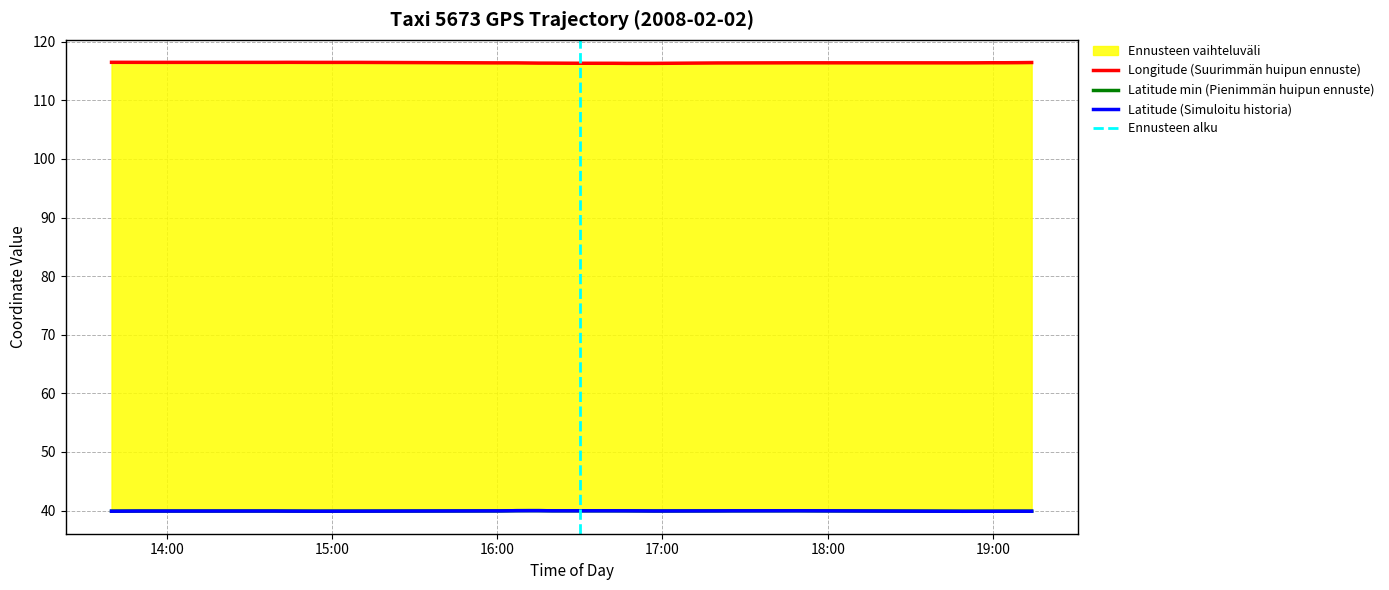

Reading right to left, what are all the values shown in this chart?

Longitude: 19:14=116.4	19:09=116.4	19:04=116.4	18:59=116.4	18:54=116.4	18:49=116.4	17:49=116.4	17:44=116.4	17:25=116.4	17:20=116.4	16:57=116.3	16:52=116.3	16:47=116.3	16:42=116.3	16:40=116.3	16:30=116.3	16:25=116.3	16:20=116.3	16:15=116.3	16:12=116.4	16:07=116.4	16:01=116.4	15:58=116.4	15:09=116.5	14:54=116.5	14:44=116.5	14:39=116.5	14:00=116.5	13:55=116.5	13:50=116.5	13:40=116.5
Latitude: 19:14=39.9	19:09=39.9	19:04=39.9	18:59=39.9	18:54=39.9	18:49=39.9	17:49=40.0	17:44=40.0	17:25=40.0	17:20=40.0	16:57=39.9	16:52=39.9	16:47=40.0	16:42=40.0	16:40=40.0	16:30=40.0	16:25=40.0	16:20=40.0	16:15=40.0	16:12=40.0	16:07=40.0	16:01=40.0	15:58=40.0	15:09=39.9	14:54=39.9	14:44=39.9	14:39=39.9	14:00=39.9	13:55=39.9	13:50=39.9	13:40=39.9